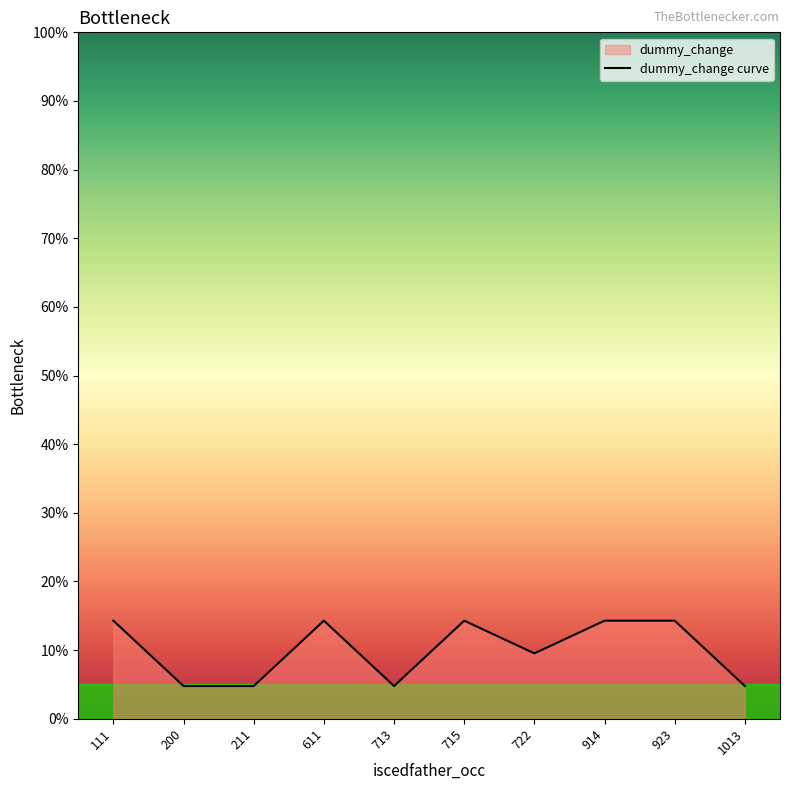

What is the value of the 7th point from the left?

9.5